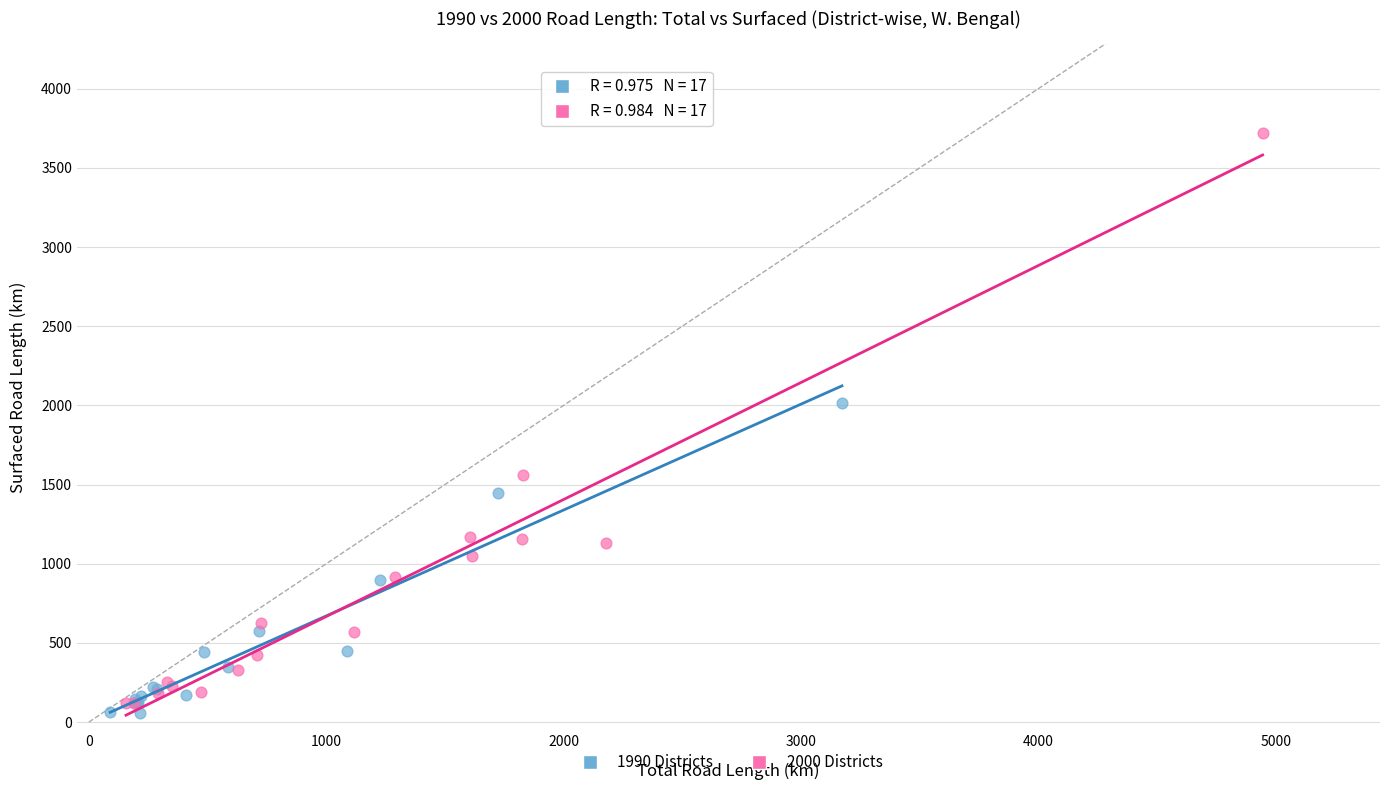

What are all the series names shown in the legend?

1990 Districts, 2000 Districts